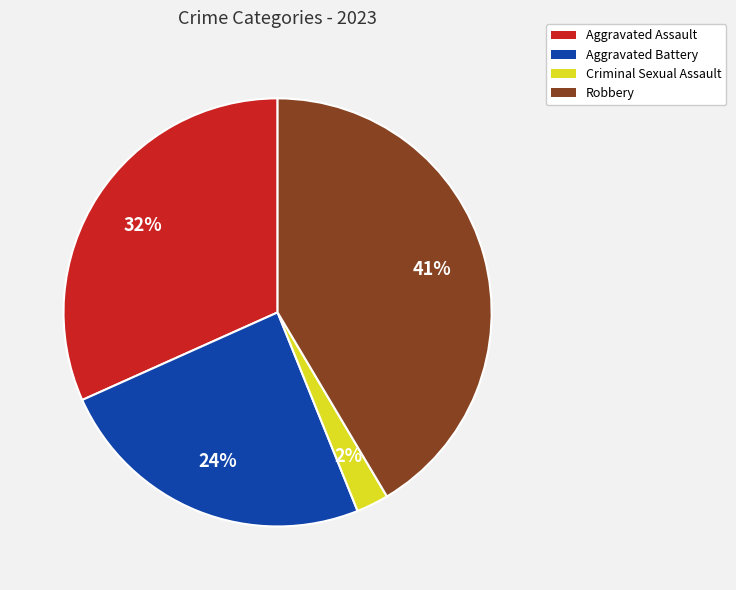

To the nearest percent, what is the combined percentage of Aggravated Assault and Criminal Sexual Assault?

34%